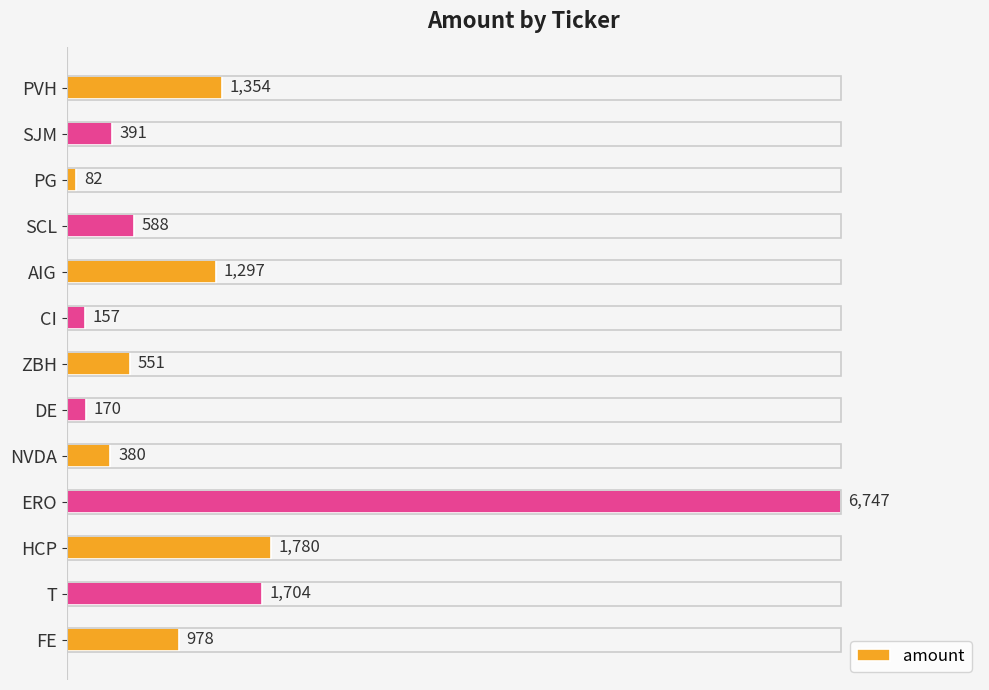

Which has a higher value, ERO or PVH?

ERO